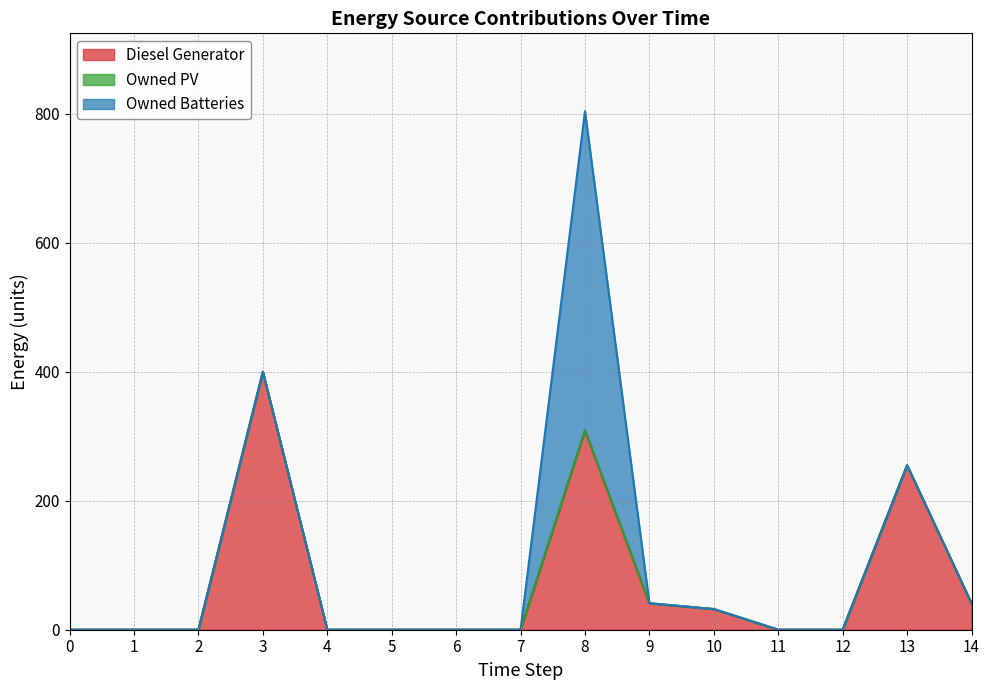

At which category is the sum across all series the highest?

8